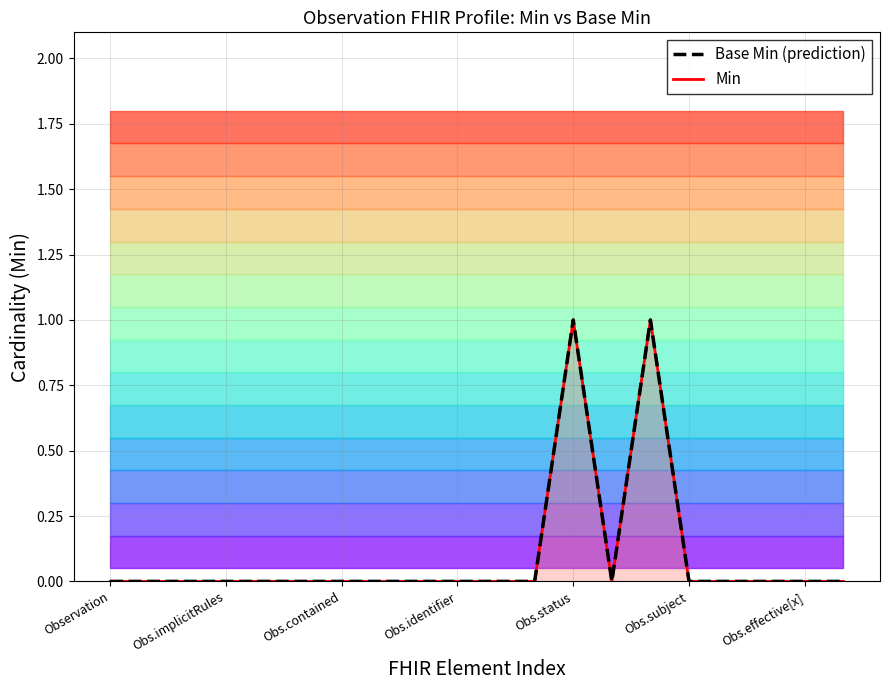

Which series has the largest total across all categories?

Min